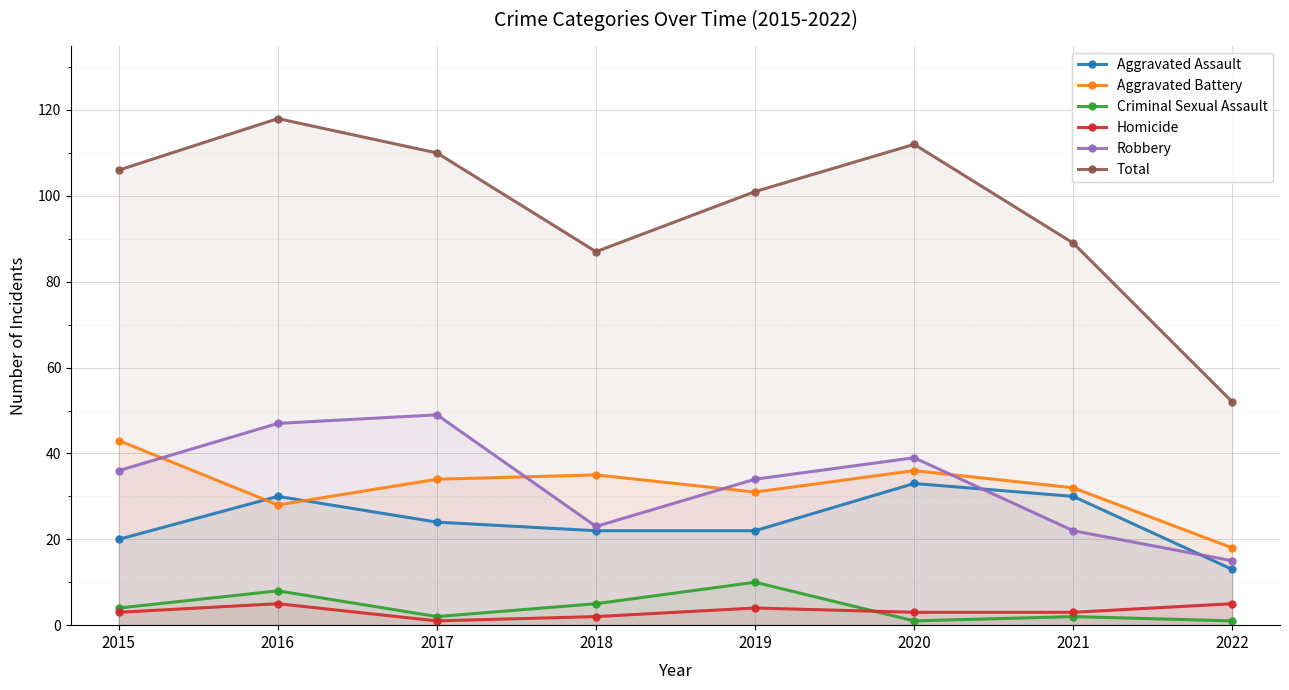

True or false: Criminal Sexual Assault and Robbery intersect in this chart.

False